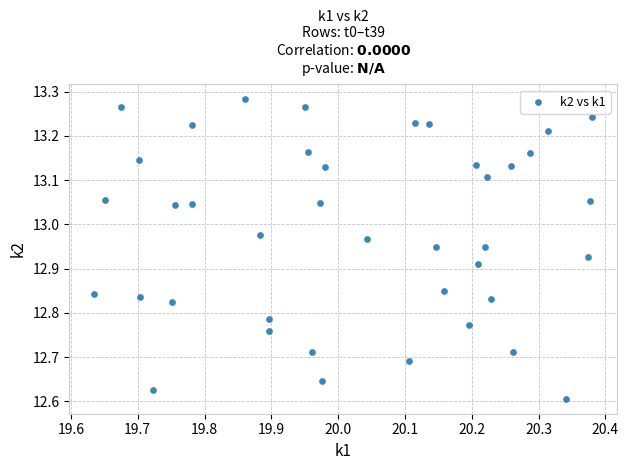

What is the range of X values (max minus min)?

0.7